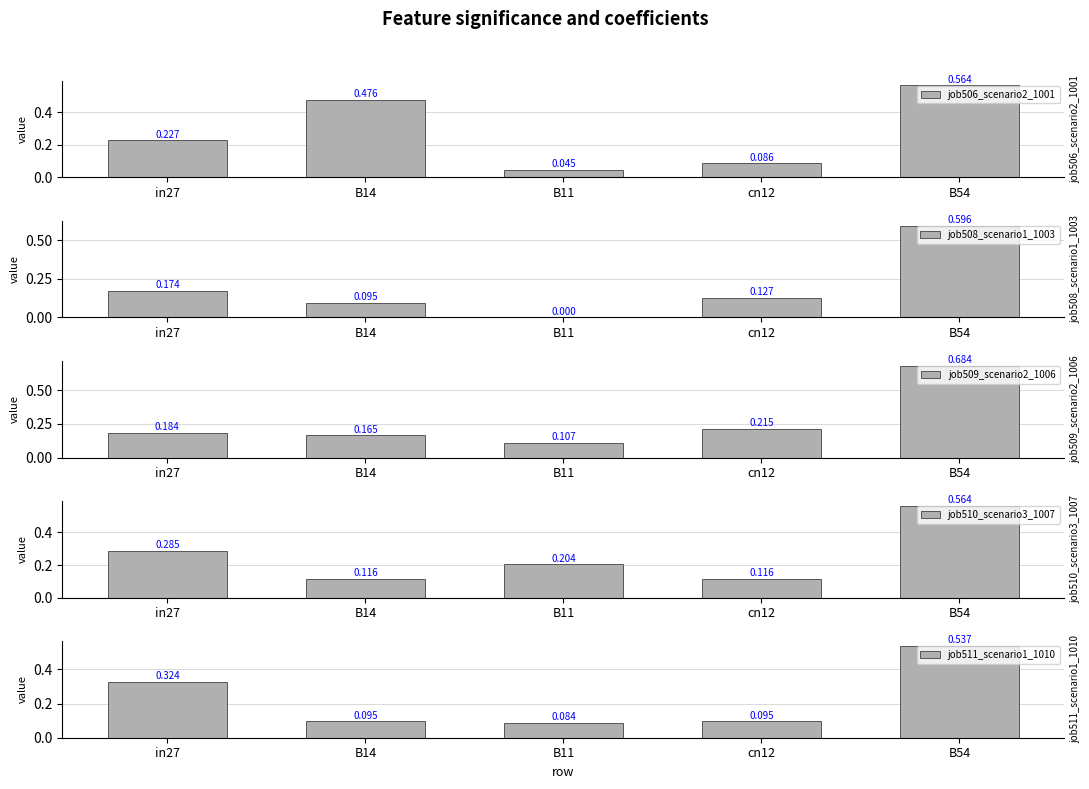

What is the sum of the job506_scenario2_1001 values at B14 and cn12?

0.6